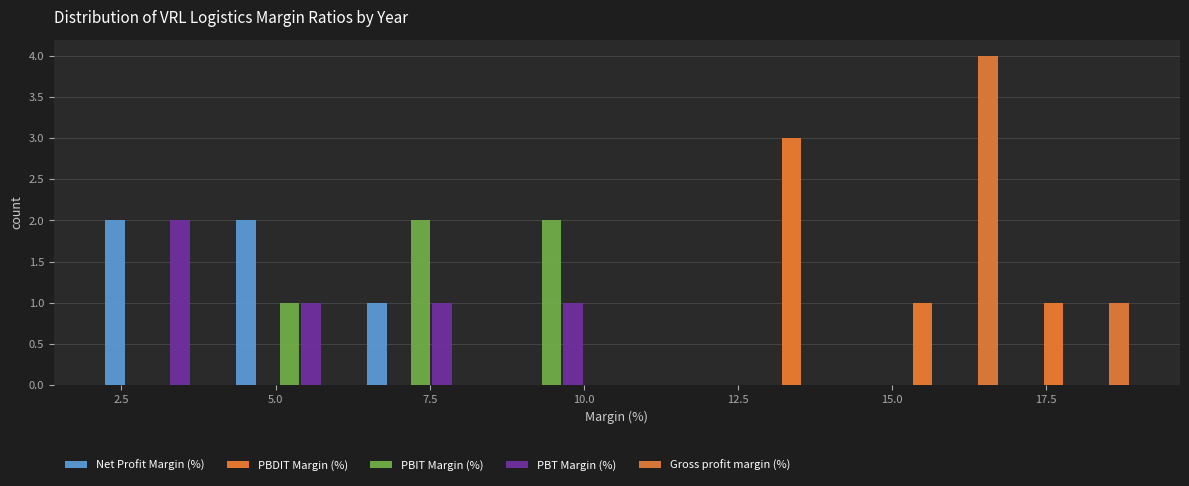

What is the height of the PBIT Margin (%) bar covering 4.0 to 6.5 on the x-axis? Neither the bar edges nor the heights are printed on the chart, so give them approximately, as read against the axes.

1